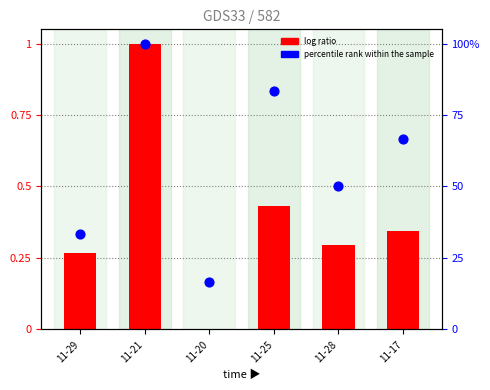

What are all the series names shown in the legend?

log ratio, percentile rank within the sample